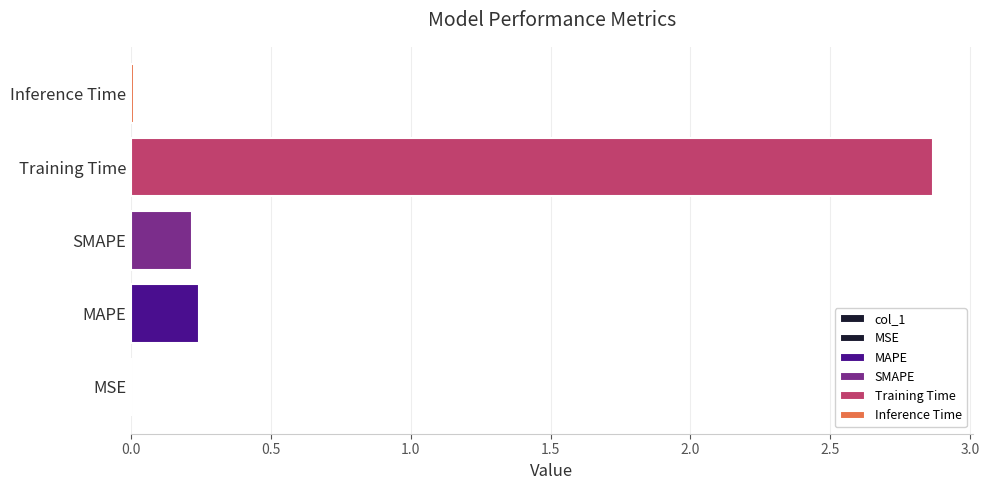

How many bars are there in total?

5